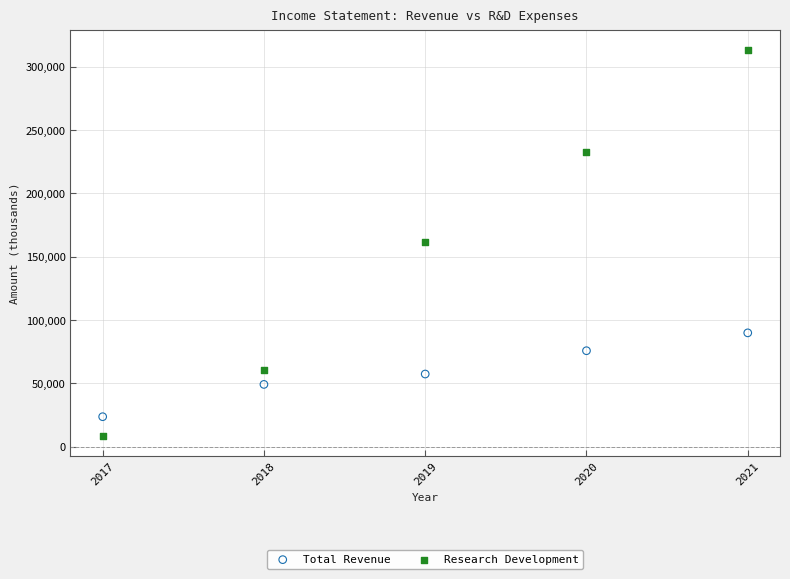

What are all the series names shown in the legend?

Total Revenue, Research Development